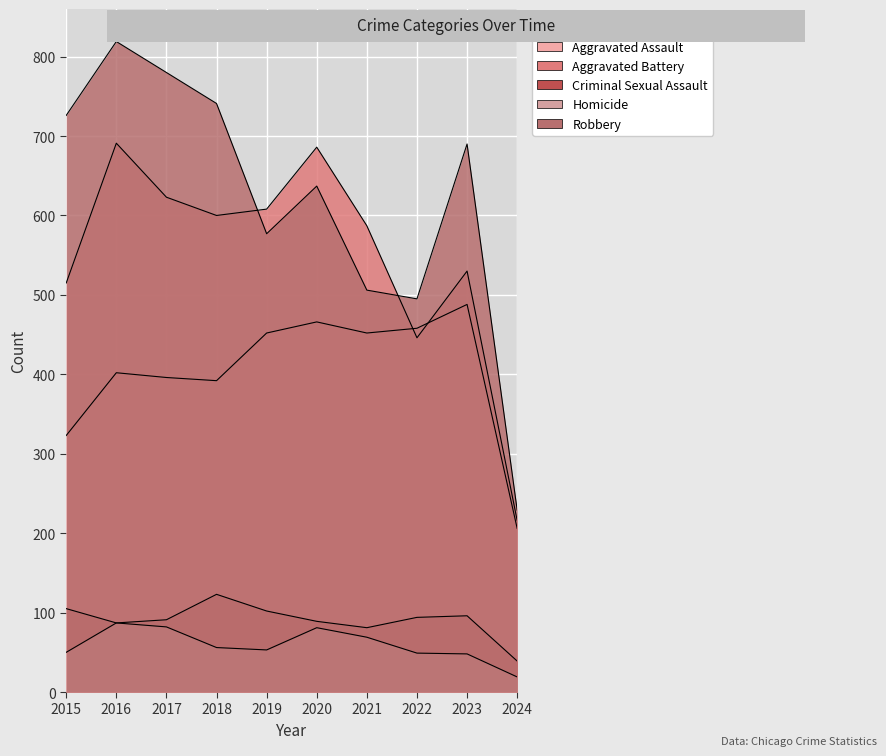

How many interior local valleys does the Criminal Sexual Assault series have?

2